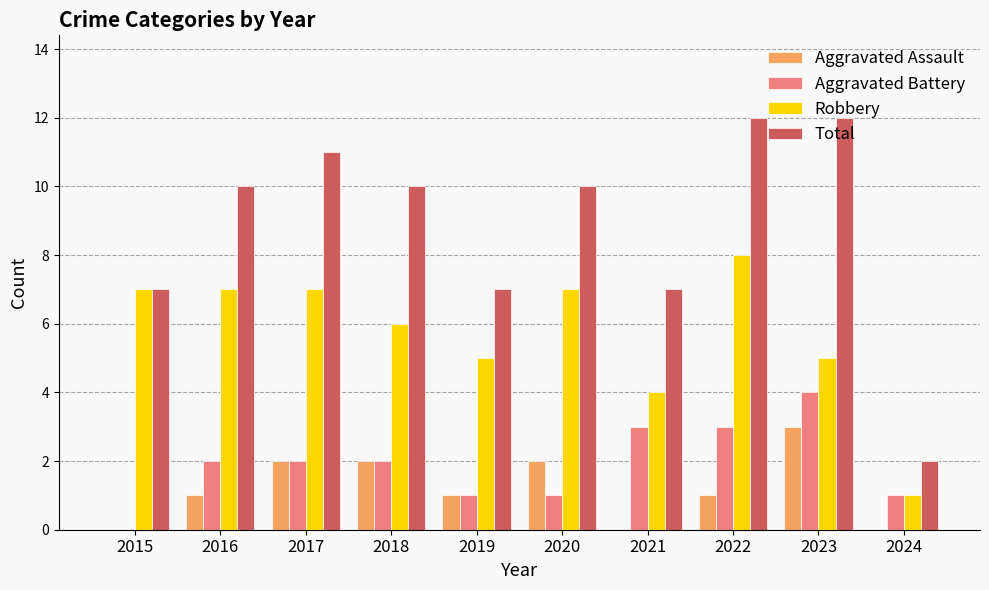

Reading right to left, list all the values displayed in this chart.

Aggravated Assault: 0	3	1	0	2	1	2	2	1	0
Aggravated Battery: 1	4	3	3	1	1	2	2	2	0
Robbery: 1	5	8	4	7	5	6	7	7	7
Total: 2	12	12	7	10	7	10	11	10	7